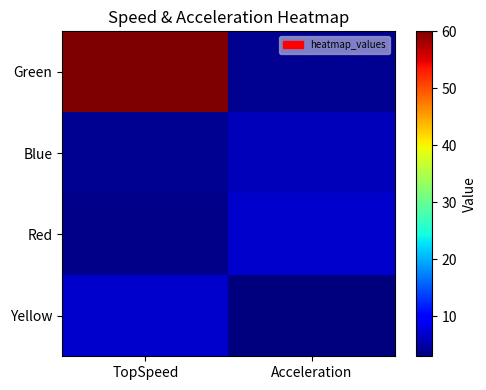

Count the number of categories in the chart.

2